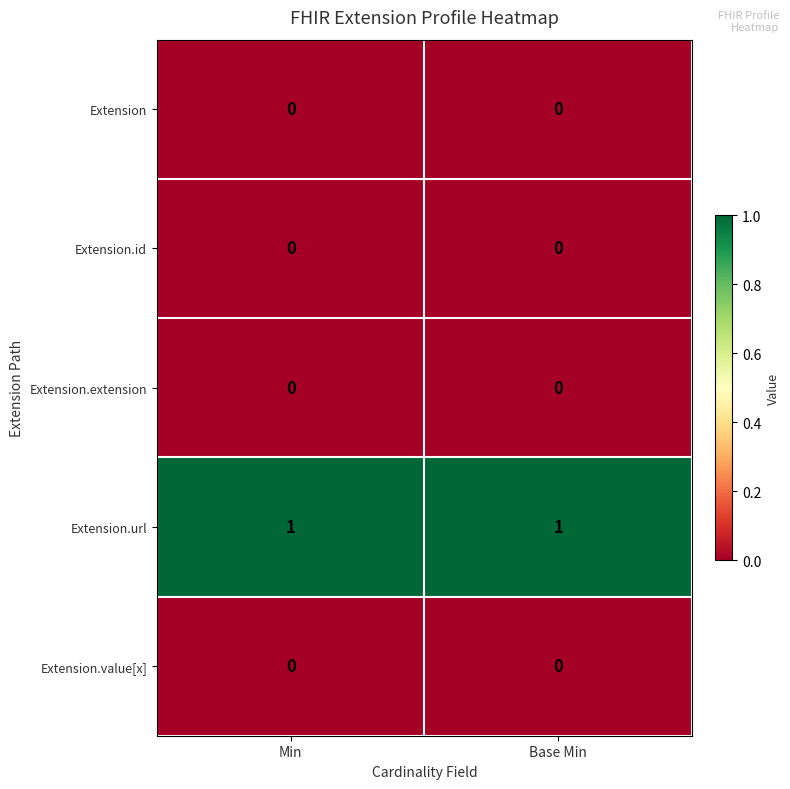

What is the total value across all series at Min?

1